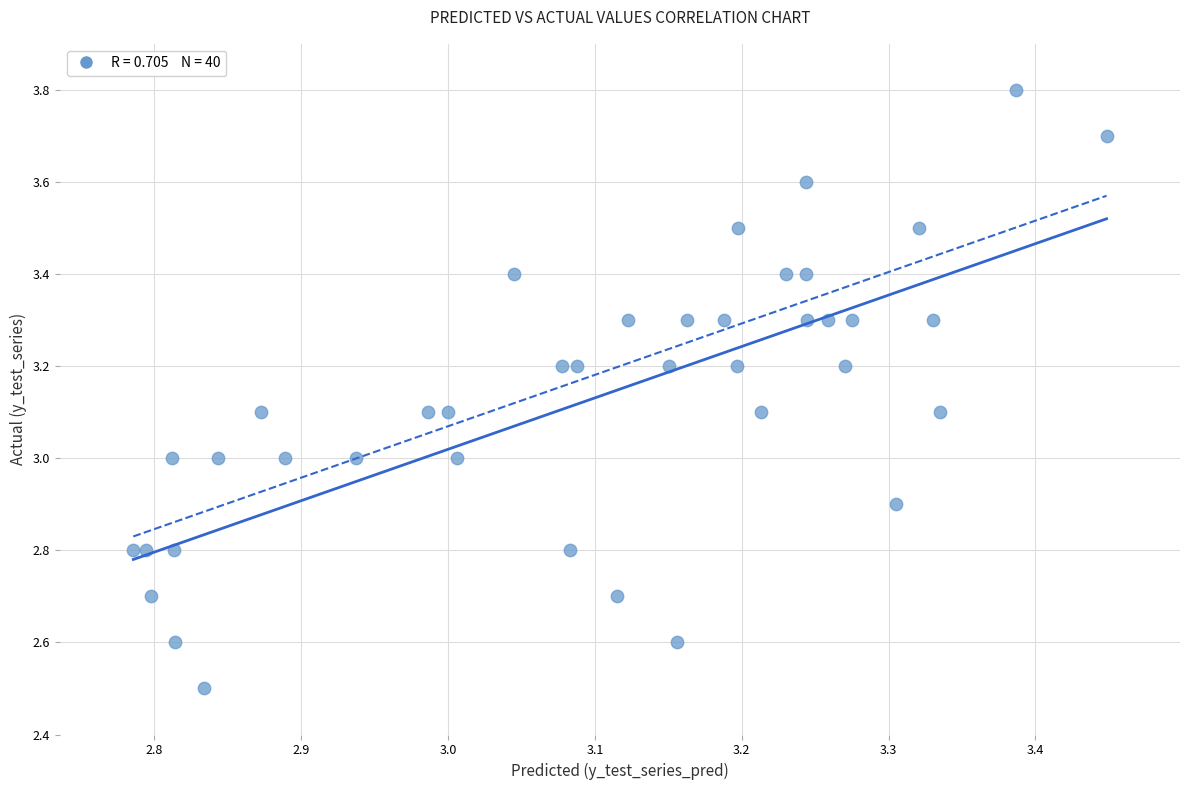

What is the range of Y values (max minus min)?

1.3